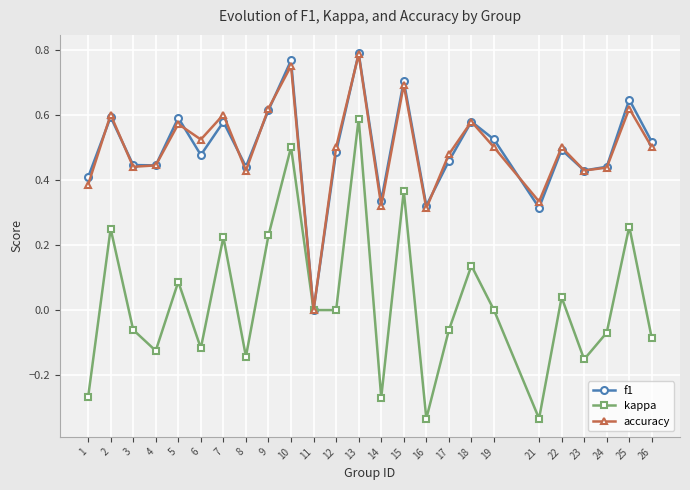

The accuracy series shows 0.6 at 17. True or false?

False